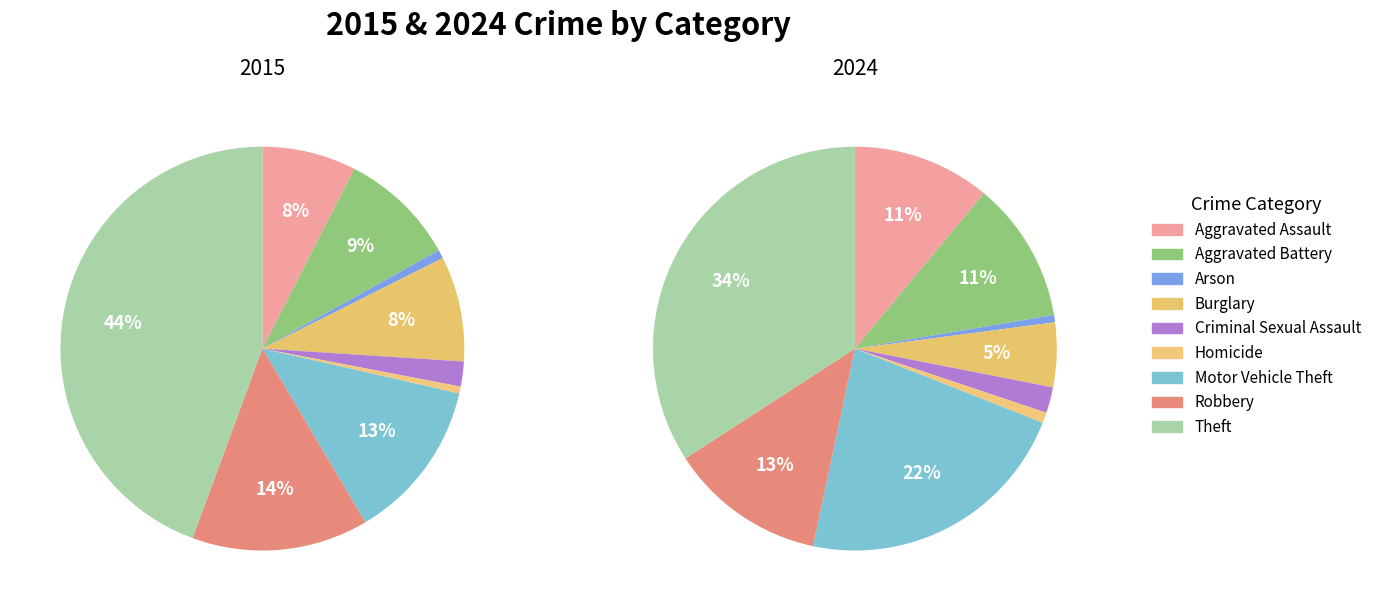

To the nearest percent, what percentage of the pie is Theft?

44%